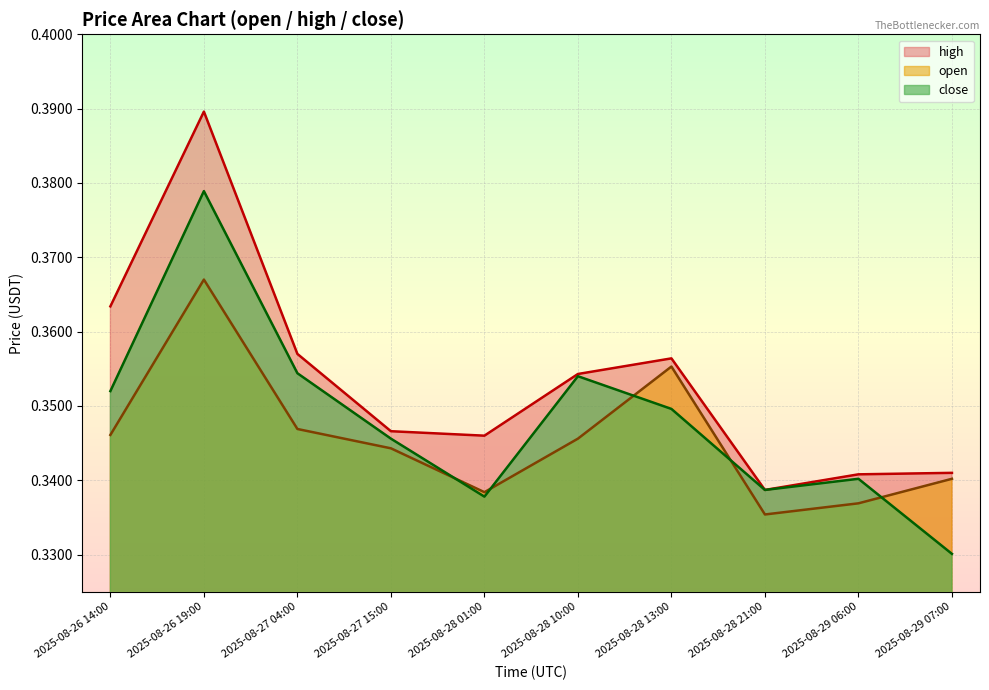

Reading left to right, transcribe all the data shown in this chart.

open: 2025-08-26 14:00=0.3	2025-08-26 19:00=0.4	2025-08-27 04:00=0.3	2025-08-27 15:00=0.3	2025-08-28 01:00=0.3	2025-08-28 10:00=0.3	2025-08-28 13:00=0.4	2025-08-28 21:00=0.3	2025-08-29 06:00=0.3	2025-08-29 07:00=0.3
high: 2025-08-26 14:00=0.4	2025-08-26 19:00=0.4	2025-08-27 04:00=0.4	2025-08-27 15:00=0.3	2025-08-28 01:00=0.3	2025-08-28 10:00=0.4	2025-08-28 13:00=0.4	2025-08-28 21:00=0.3	2025-08-29 06:00=0.3	2025-08-29 07:00=0.3
close: 2025-08-26 14:00=0.4	2025-08-26 19:00=0.4	2025-08-27 04:00=0.4	2025-08-27 15:00=0.3	2025-08-28 01:00=0.3	2025-08-28 10:00=0.4	2025-08-28 13:00=0.3	2025-08-28 21:00=0.3	2025-08-29 06:00=0.3	2025-08-29 07:00=0.3